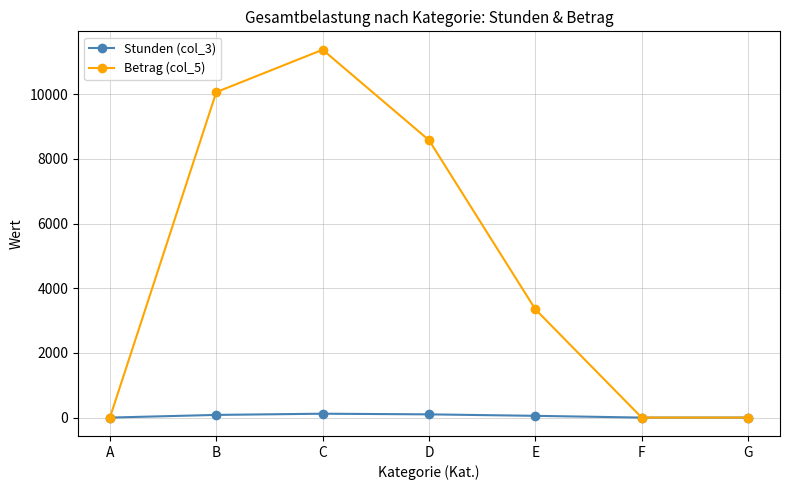

Where does the Betrag (col_5) series first go above 3348?

B